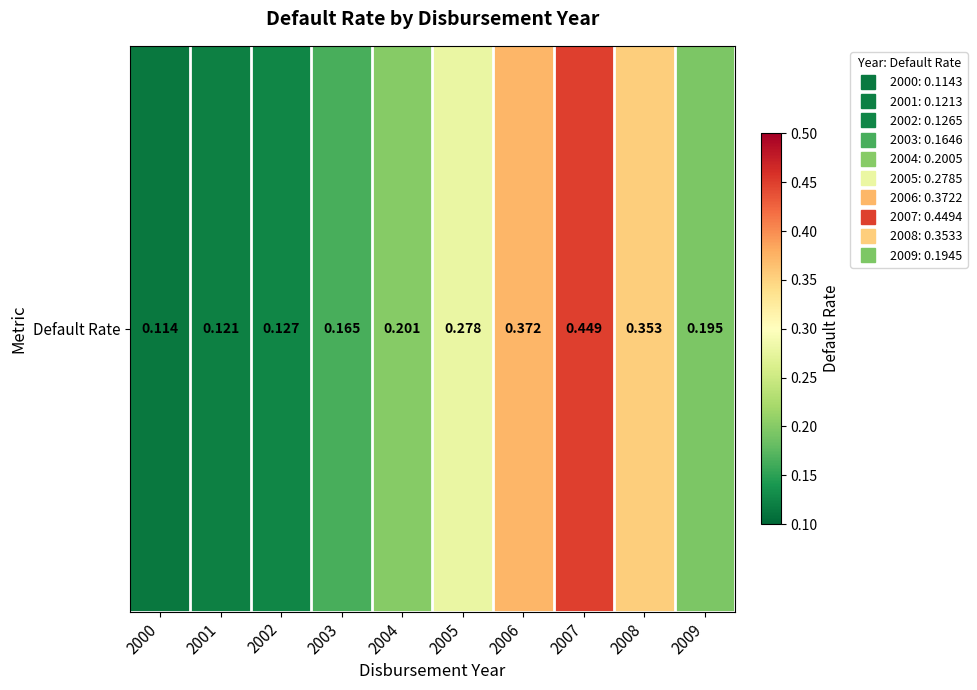

What is the sum of the values at 2004 and 2005?

0.5